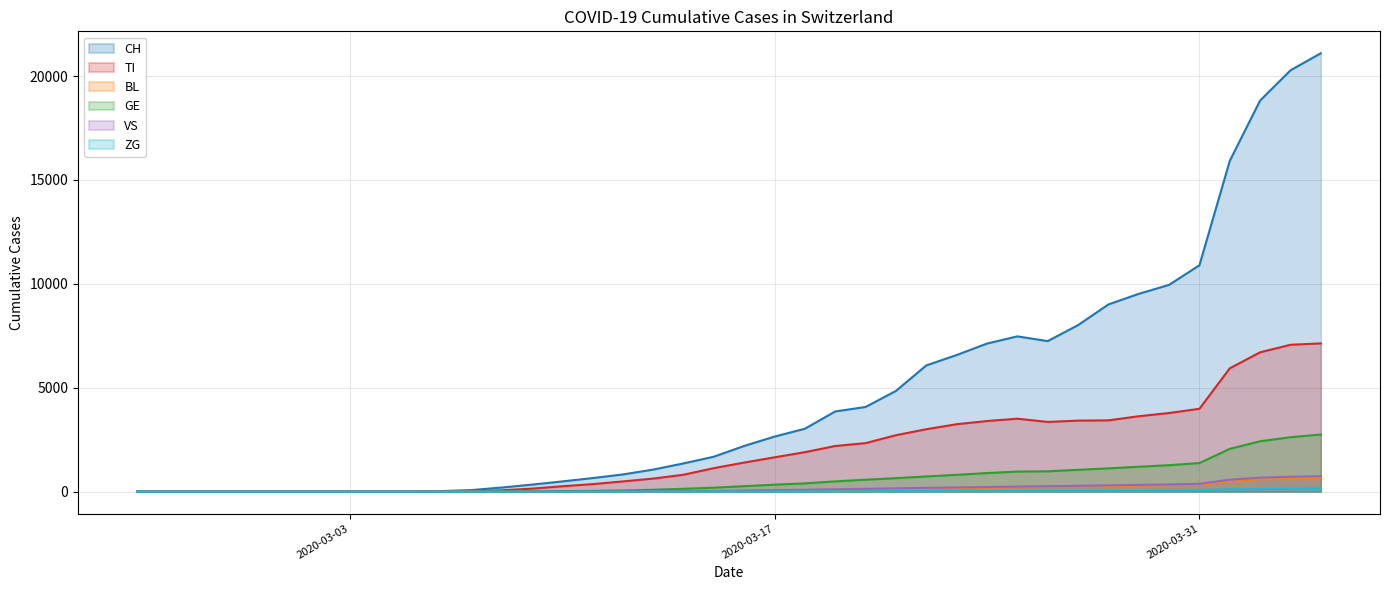

What is the sum of the GE values at 2020-03-01 and 2020-03-15?

191